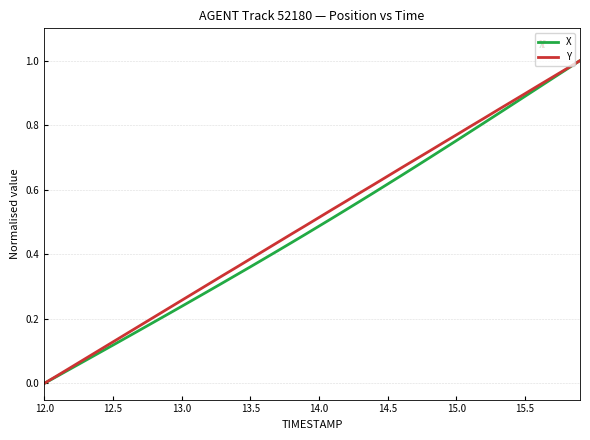

How many distinct data groups are displayed?

2